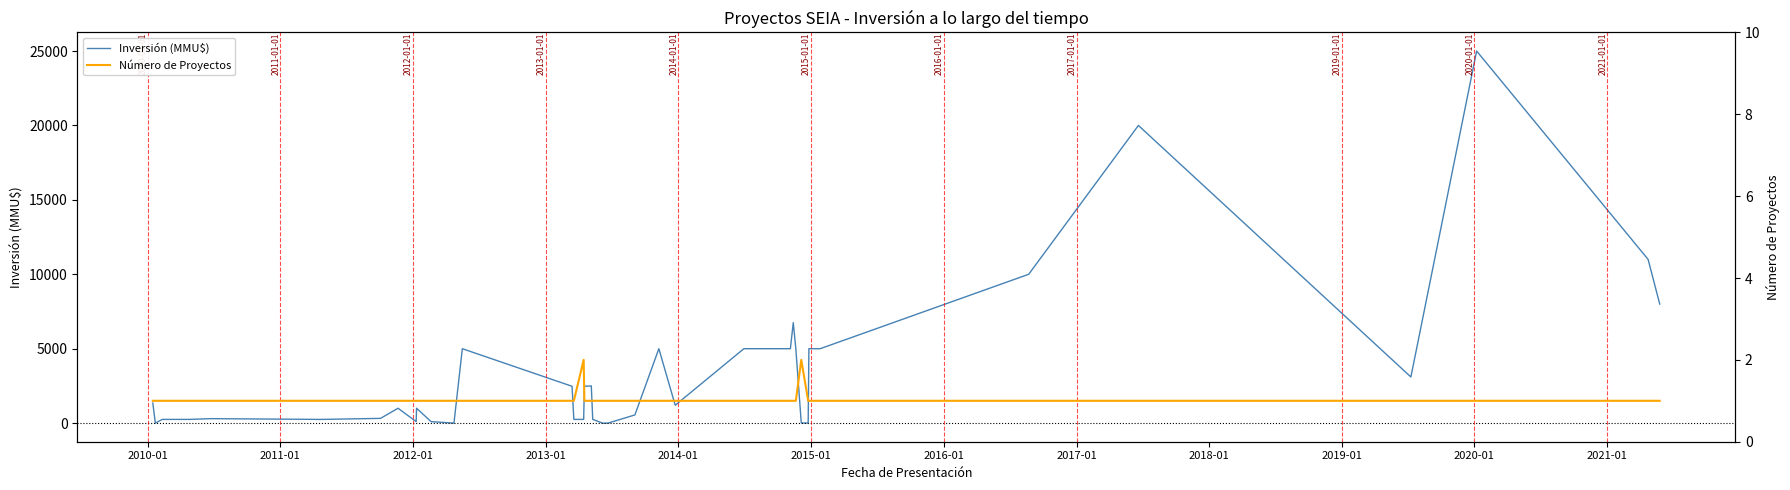

What is the maximum value for Inversión (MMU$)?

25000